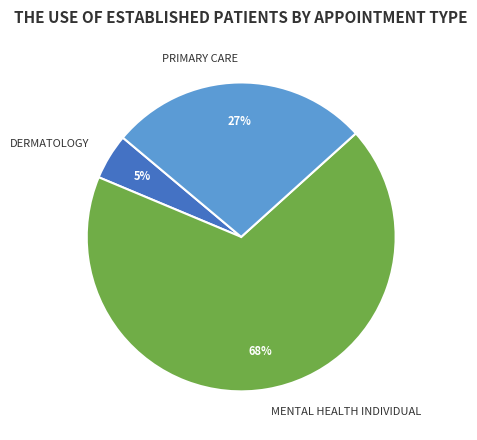

Rank the categories by value from highest to lowest.

MENTAL HEALTH INDIVIDUAL, PRIMARY CARE, DERMATOLOGY